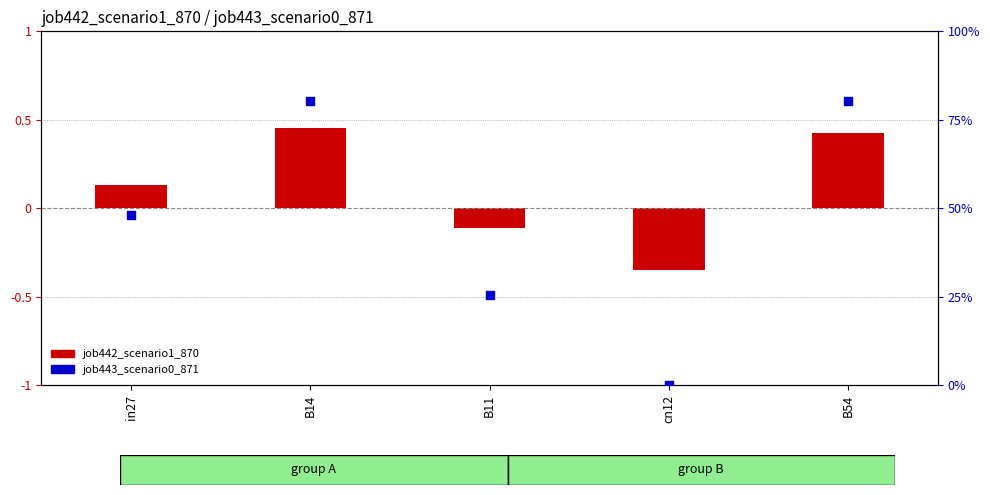

Is the value of job442_scenario1_870 at B11 greater than the value of job443_scenario0_871 at B11?

No